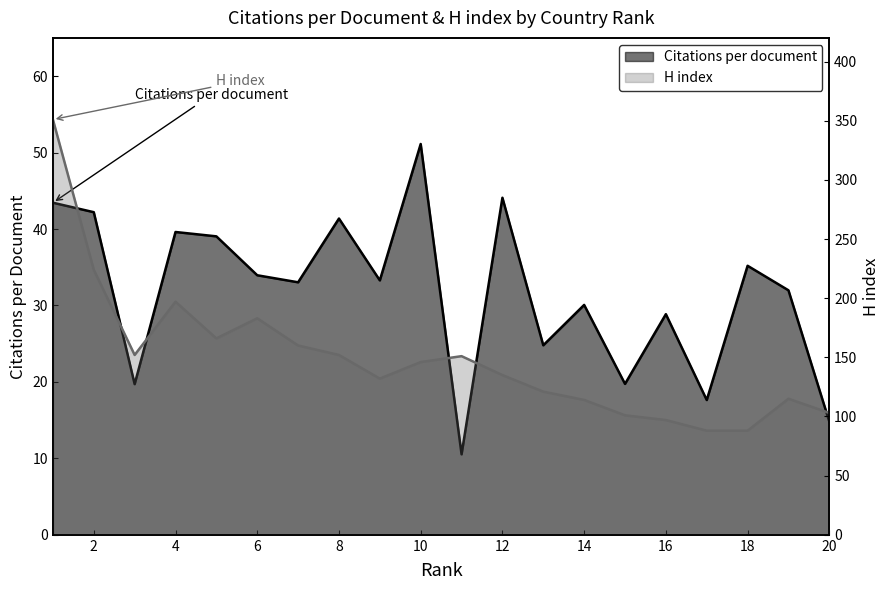

Which category has the lowest value across all series?

11